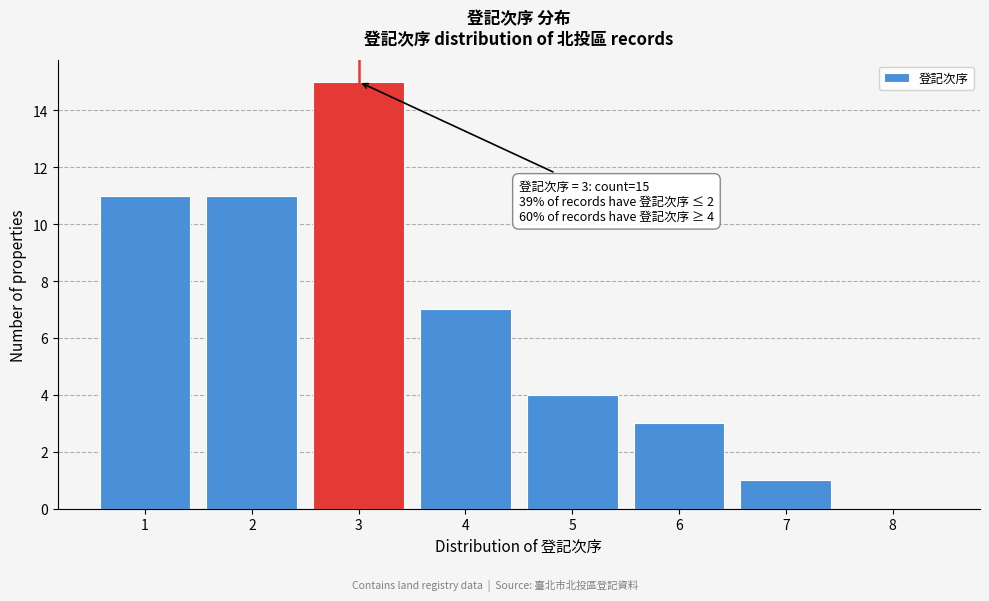

Reading left to right, transcribe all the data shown in this chart.

1=11	2=11	3=15	4=7	5=4	6=3	7=1	8=0